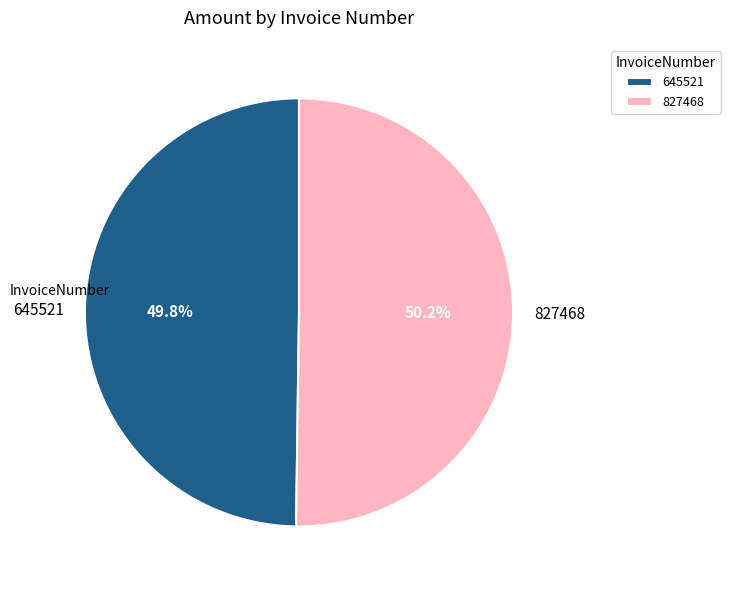

To the nearest percent, what is the average slice percentage?

50%